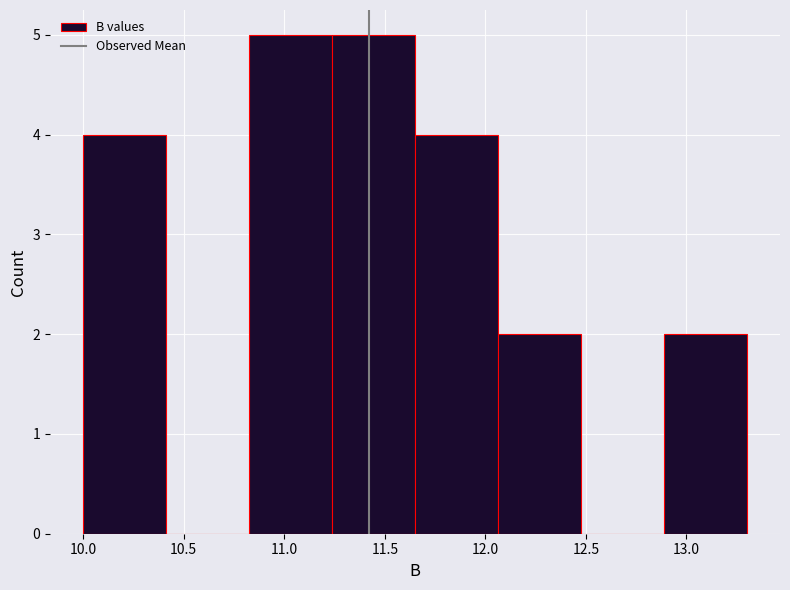

What is the height of the bar covering 10.00 to 10.40 on the x-axis? Neither the bar edges nor the heights are printed on the chart, so give them approximately, as read against the axes.

4